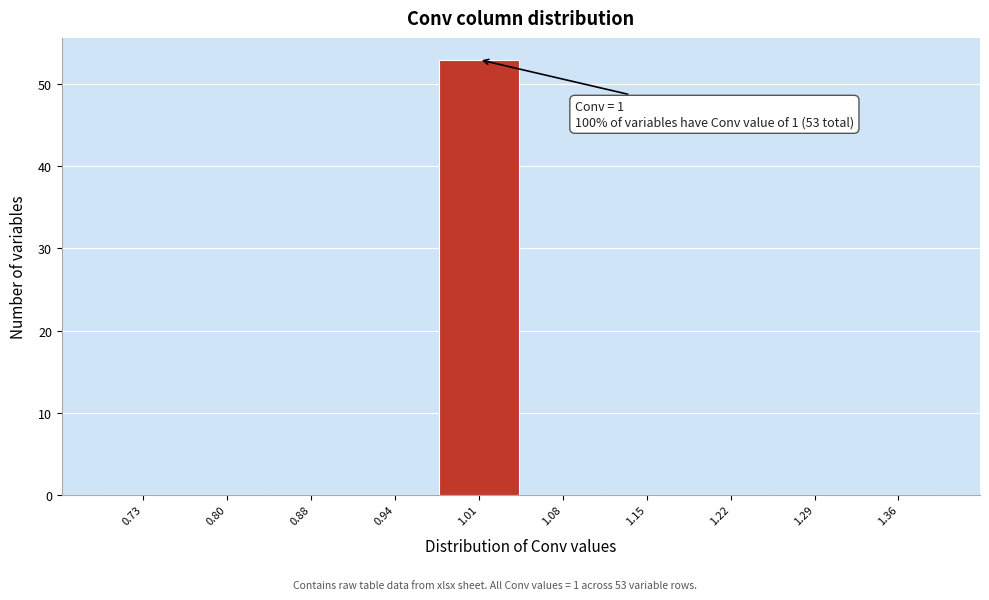

Over which range of the x-axis is the bar tallest?

0.98 to 1.05